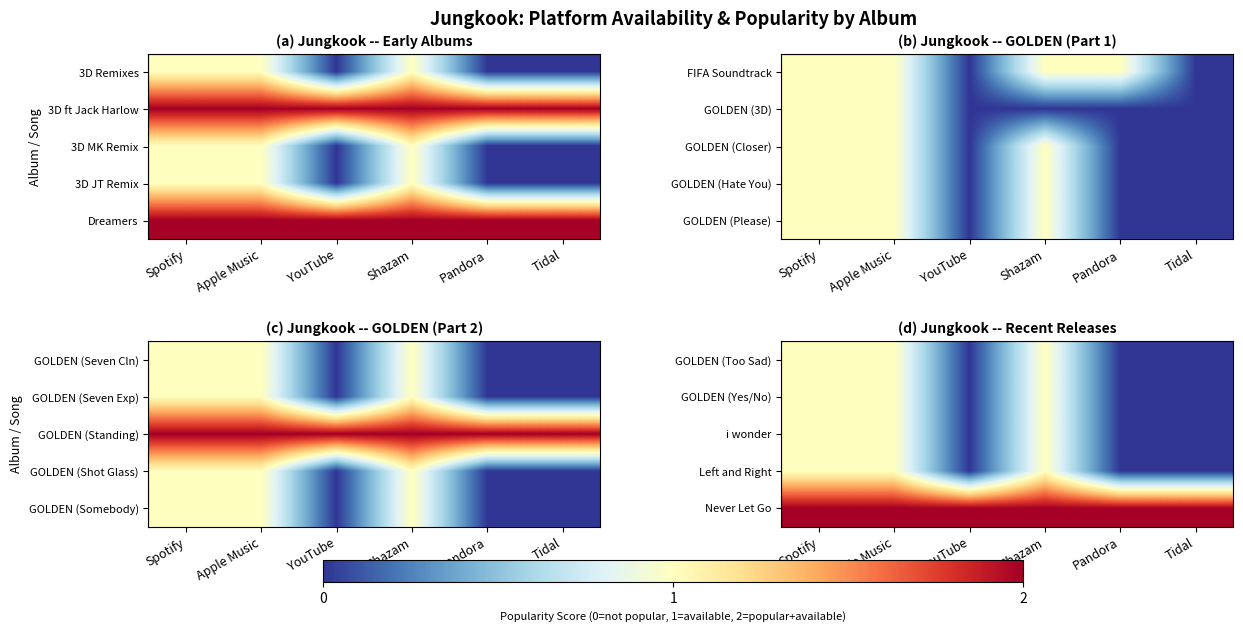

What is the approximate value of GOLDEN (Yes/No) at Shazam?

1